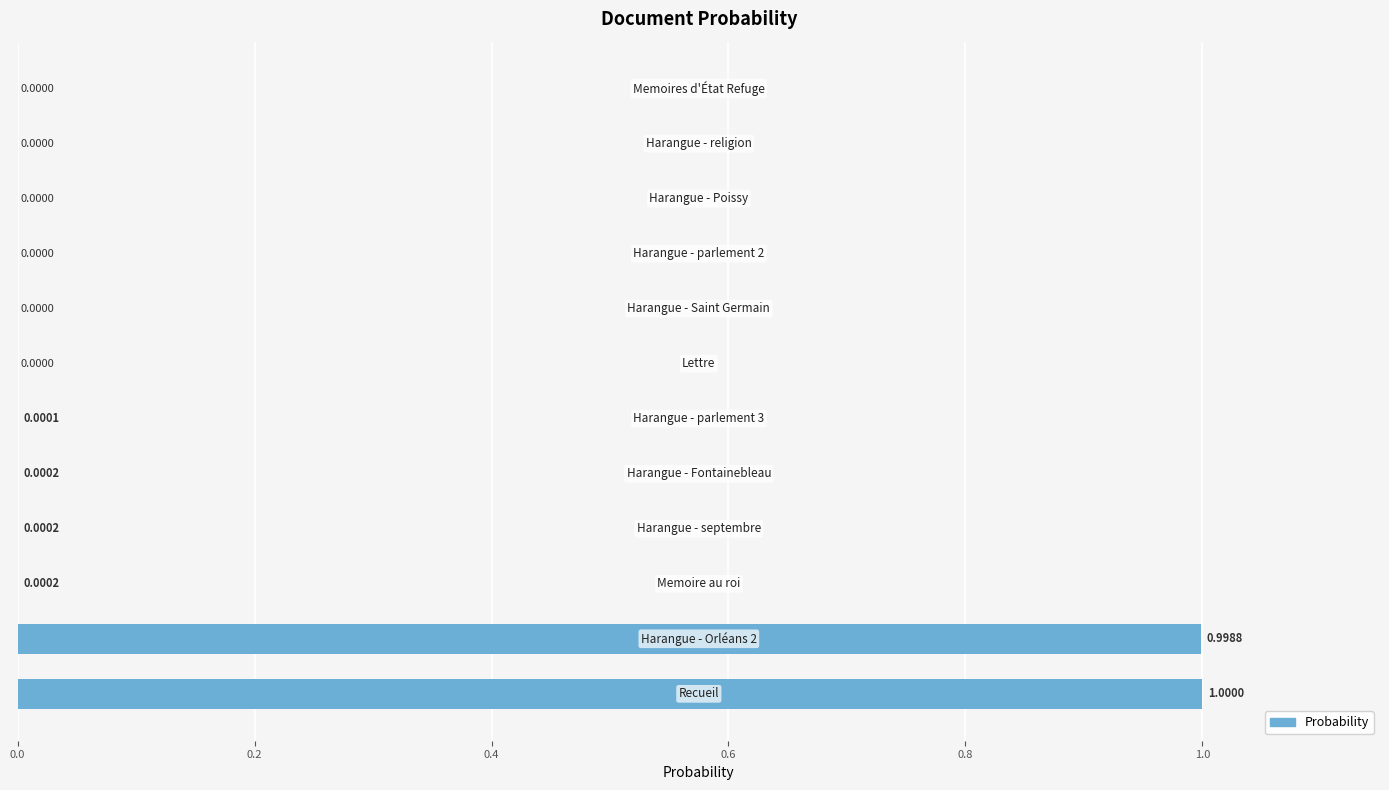

What is the sum of all values?

2.0